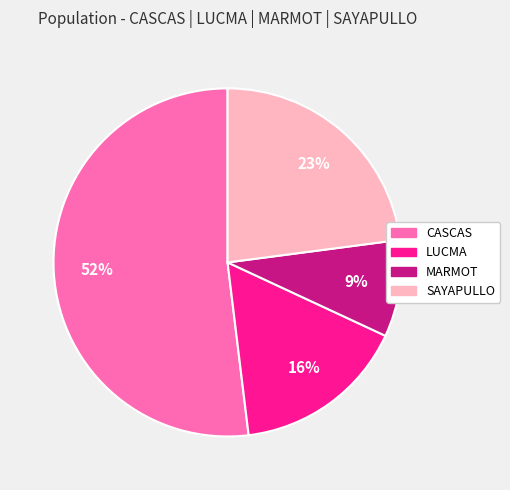

True or false: CASCAS accounts for 65% of the total.

False